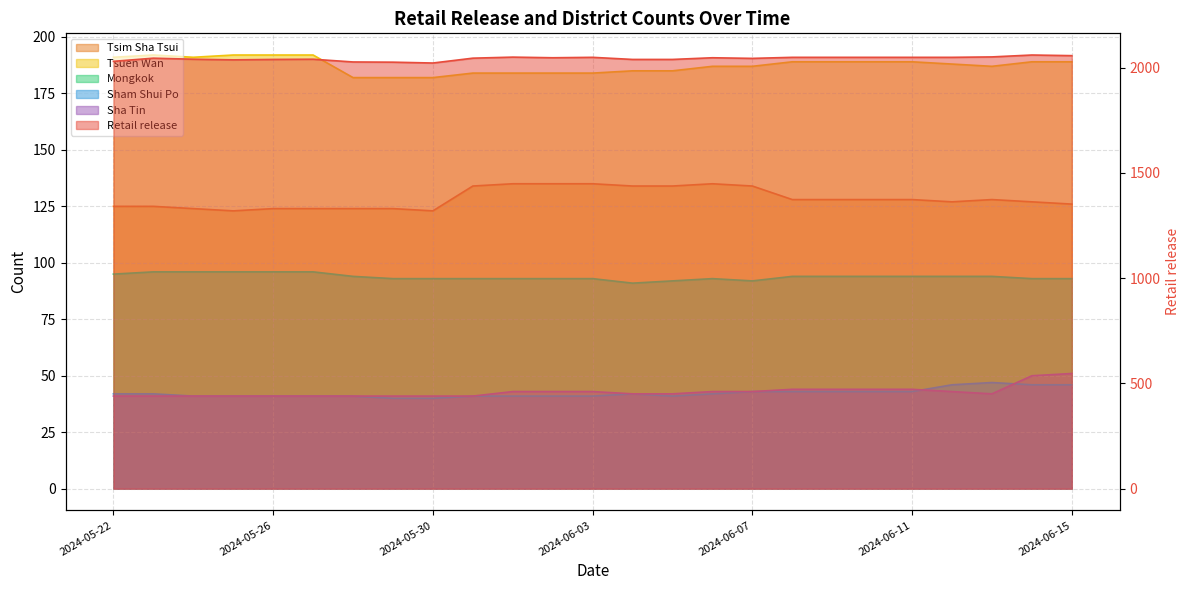

What is the value of the Tsuen Wan point at the 7th from the left?

182